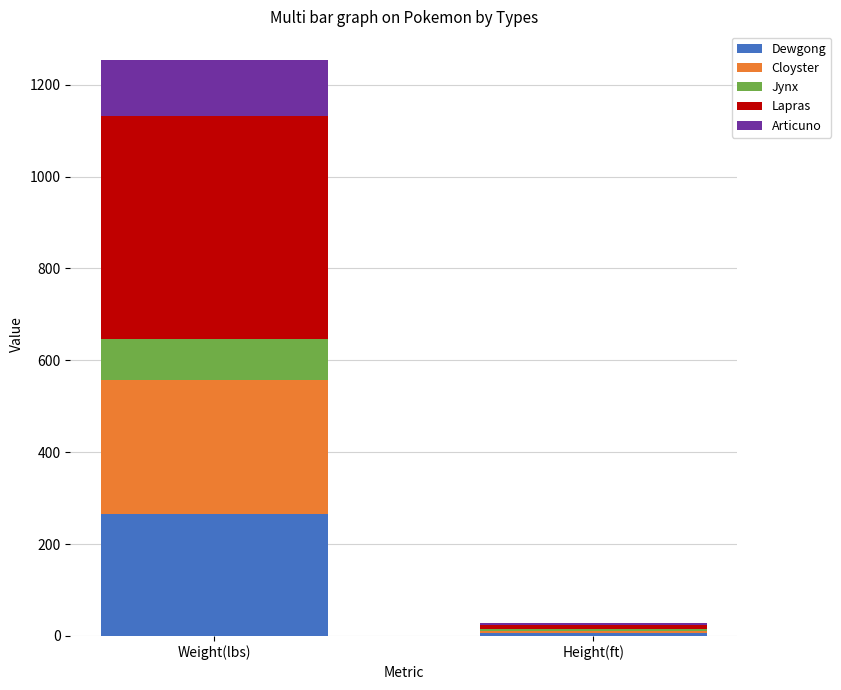

What is the difference between the maximum and minimum values in the Dewgong series?

259.0